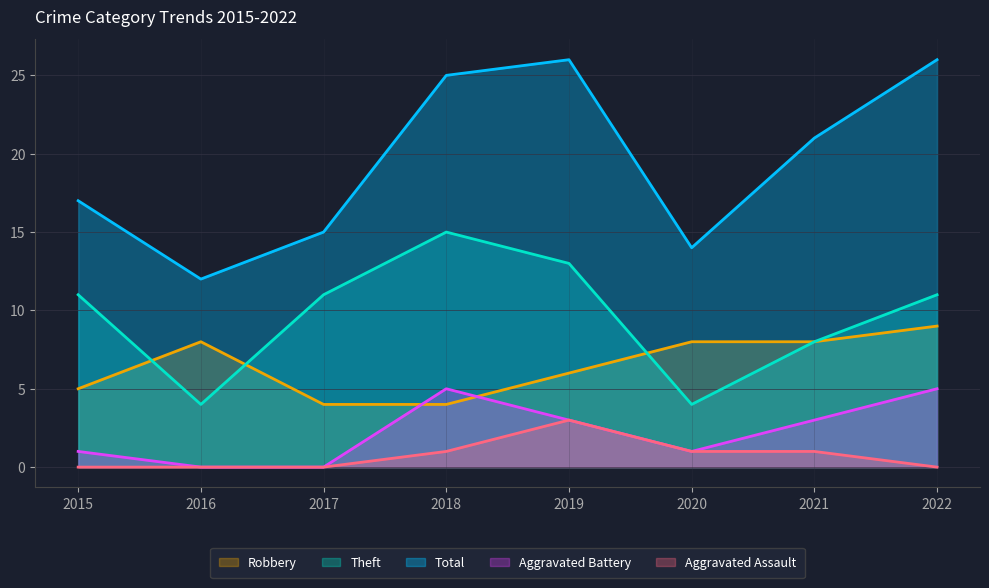

What is the maximum value shown in the chart?

26